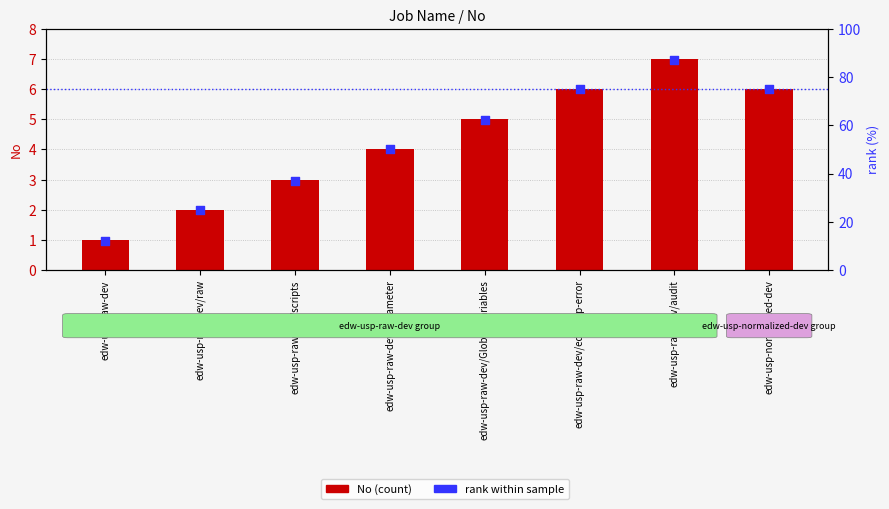

Which series has the largest total across all categories?

rank within sample